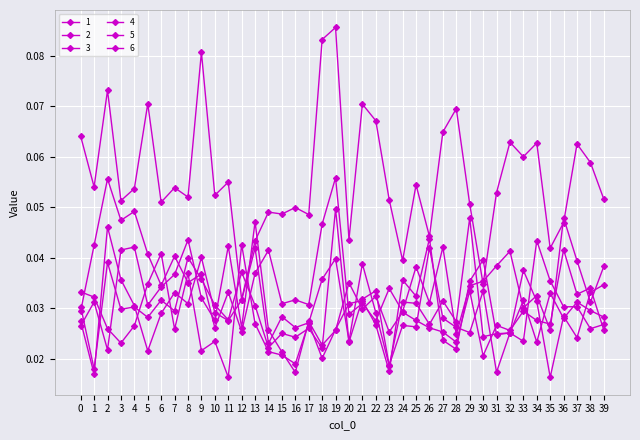

The 1 series shows 0.1 at 19. True or false?

True